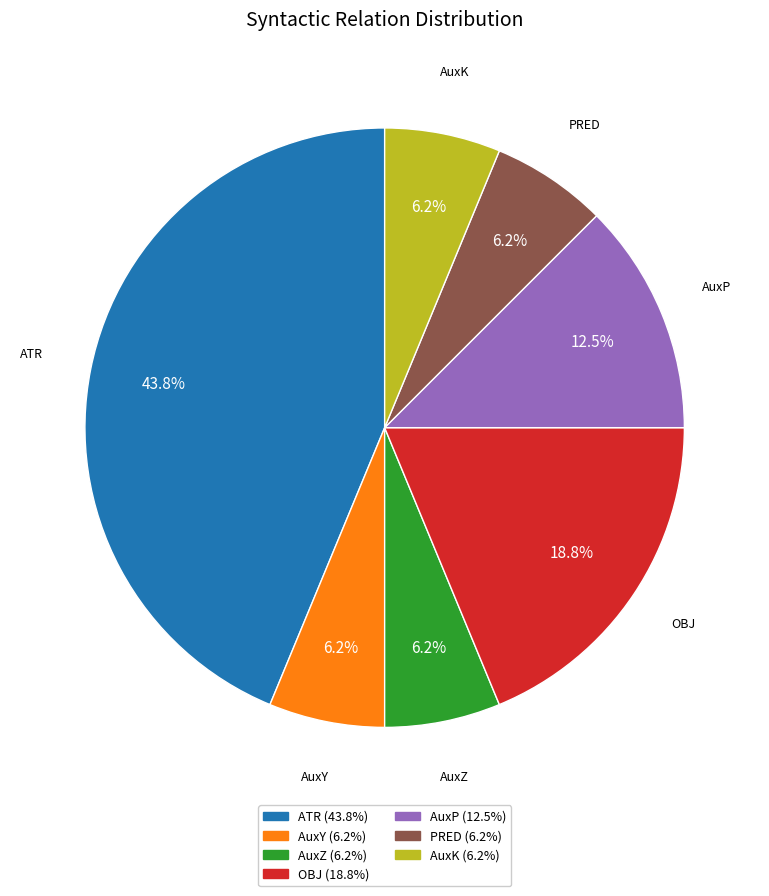

Does OBJ account for over 50% of the chart?

No